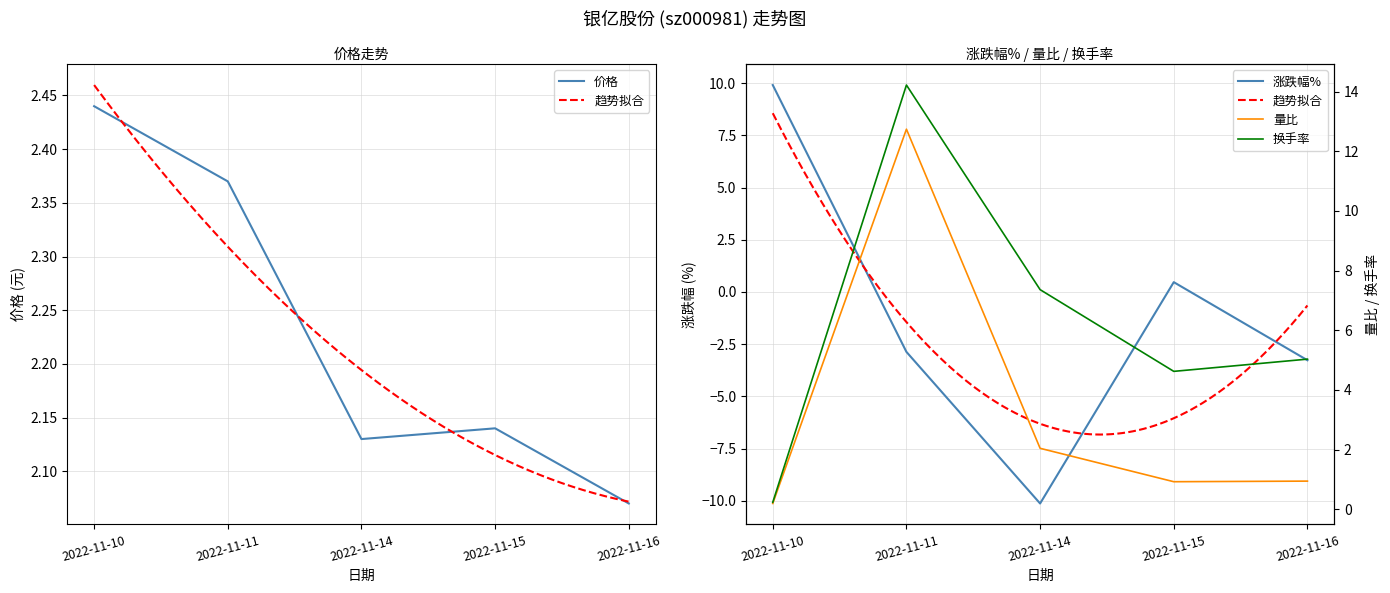

Reading left to right, transcribe all the data shown in this chart.

价格: 2.4	2.4	2.1	2.1	2.1
涨跌幅%: 9.9	-2.9	-10.1	0.5	-3.3
量比: 0.2	12.7	2.0	0.9	0.9
换手率: 0.2	14.2	7.4	4.6	5.0